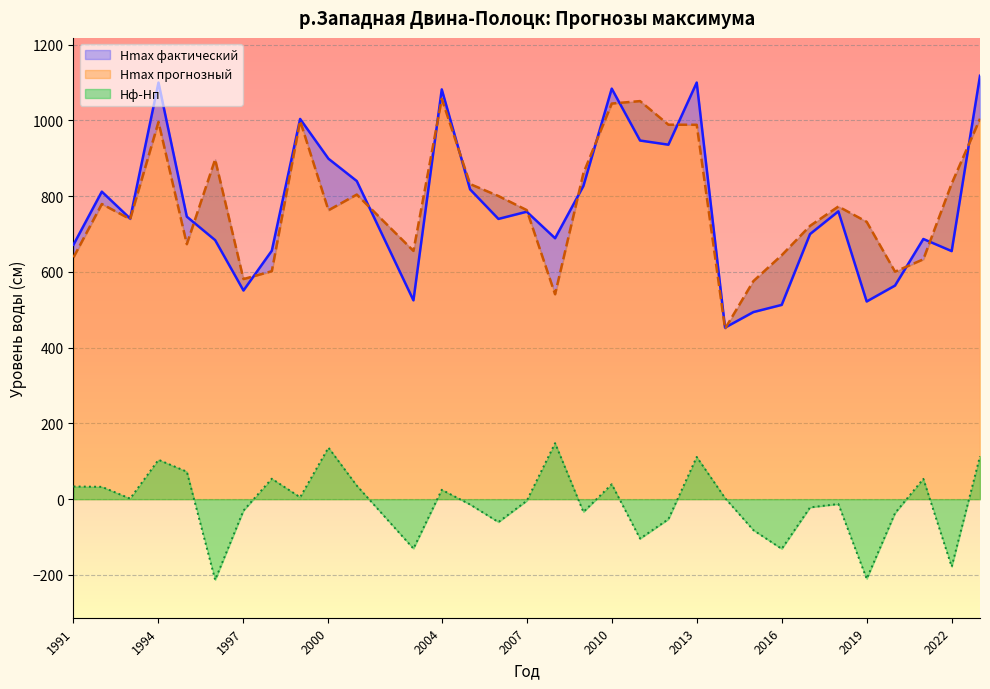

What is the approximate value of Hф-Hп at 2003?

-130.5